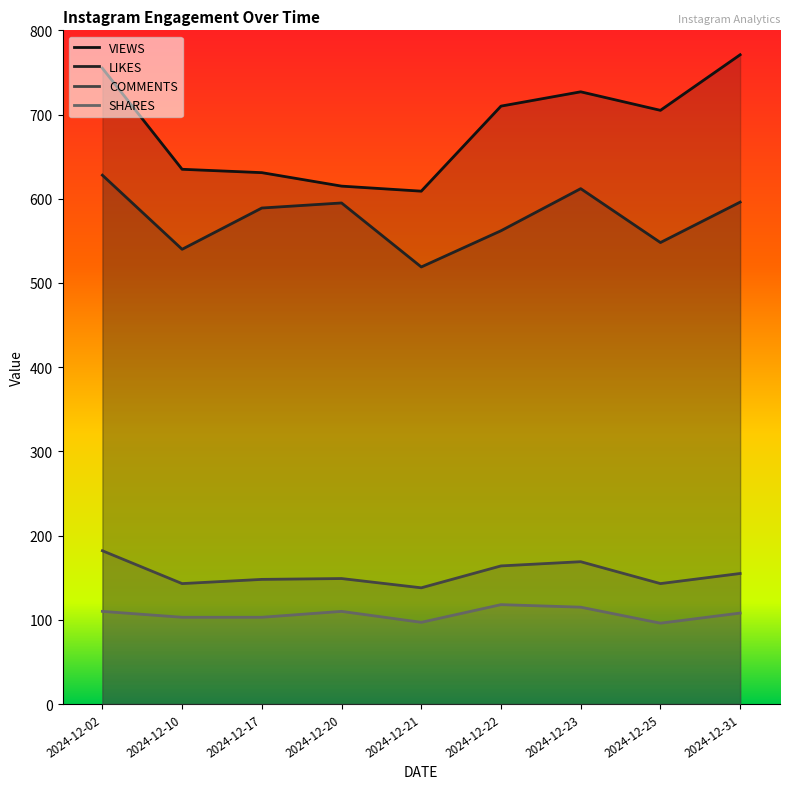

Reading right to left, transcribe all the data shown in this chart.

VIEWS: 771	705	727	710	609	615	631	635	755
LIKES: 596	548	612	562	519	595	589	540	628
COMMENTS: 155	143	169	164	138	149	148	143	182
SHARES: 108	96	115	118	97	110	103	103	110